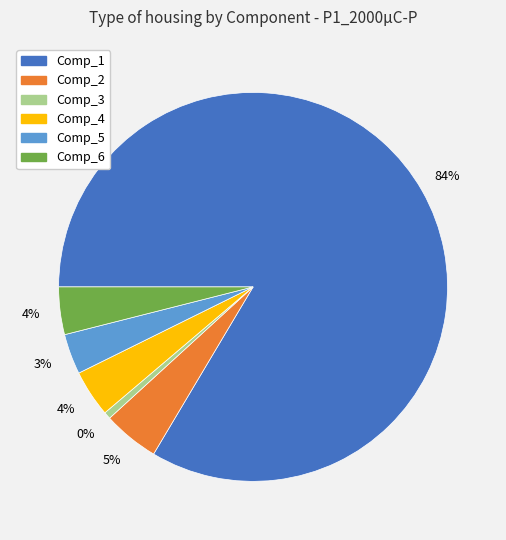

The Comp_4 slice represents 4% of the pie. True or false?

True